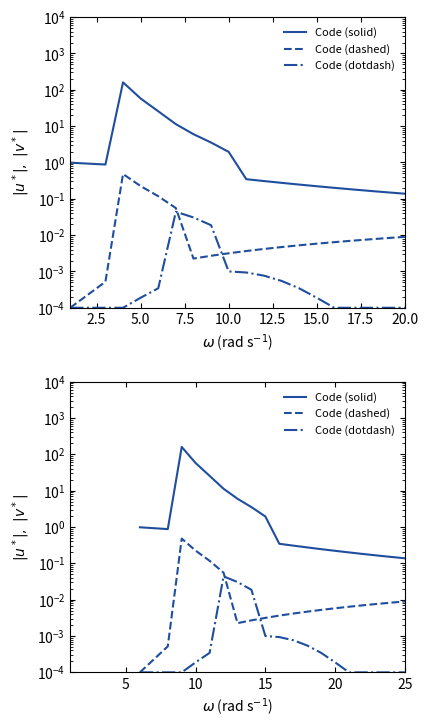

At how many categories does at least one series exceed 8?

4